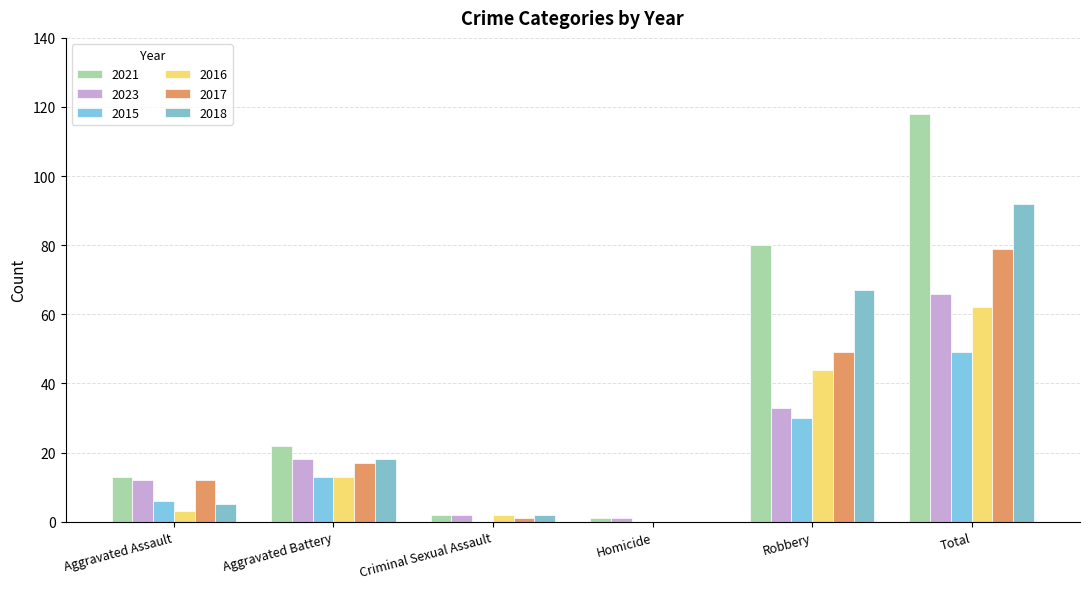

Is it true that 2017 equals 17 at Aggravated Battery?

True